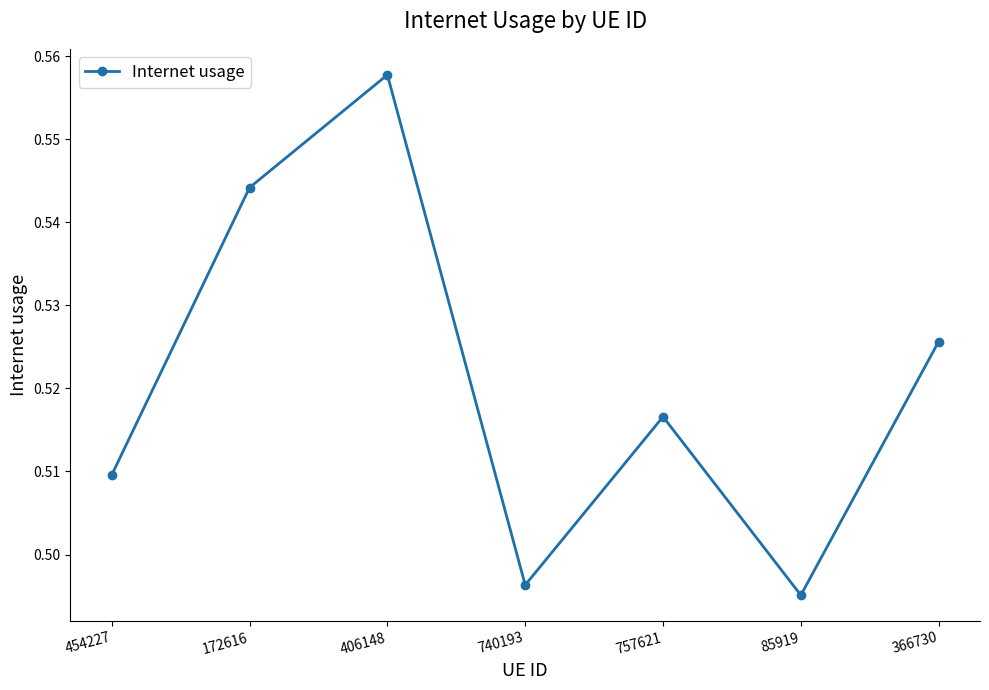

At which label is the value closest to 0?

85919